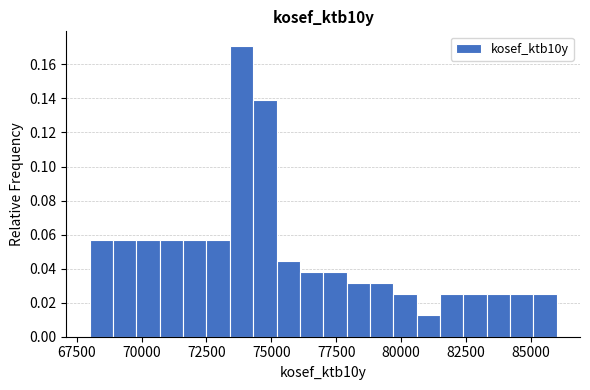

Around what value on the x-axis is the tallest bar? Give the approximate position of its centre, as read against the axis.

74000